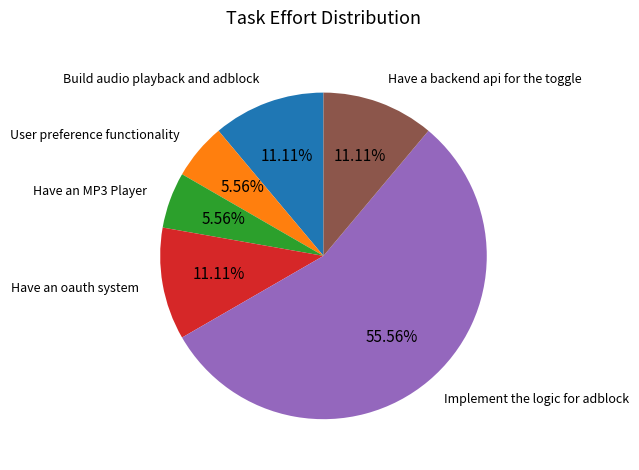

How many segments does this pie chart have?

6